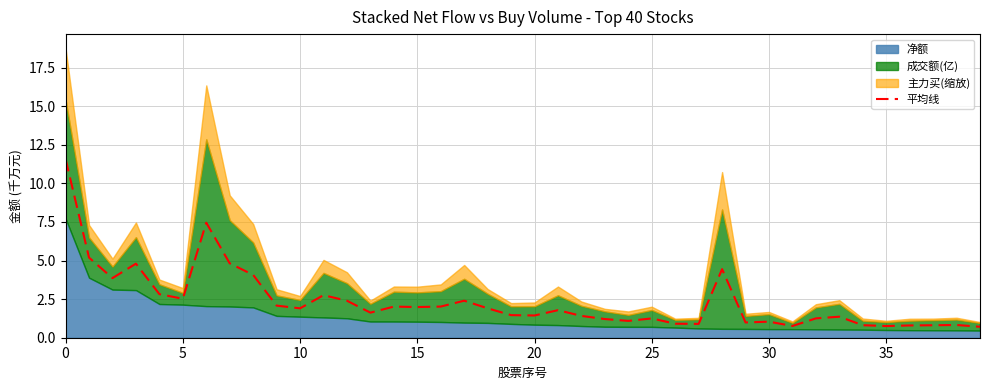

What is the minimum value for 平均线?

0.7